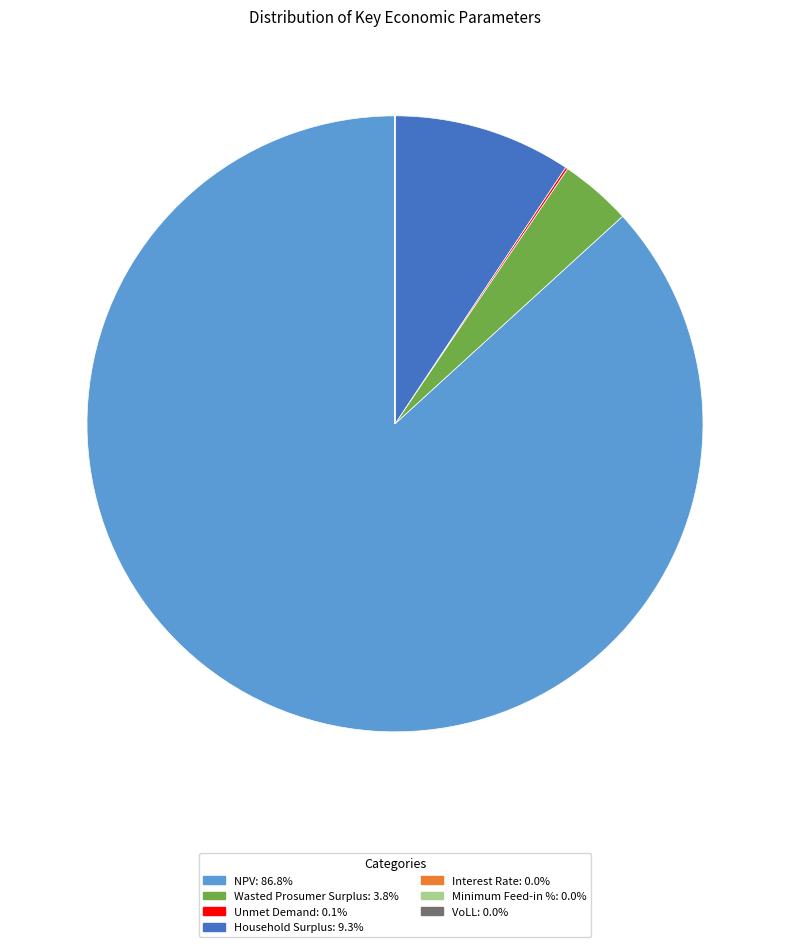

Which category has the biggest portion of the pie?

NPV